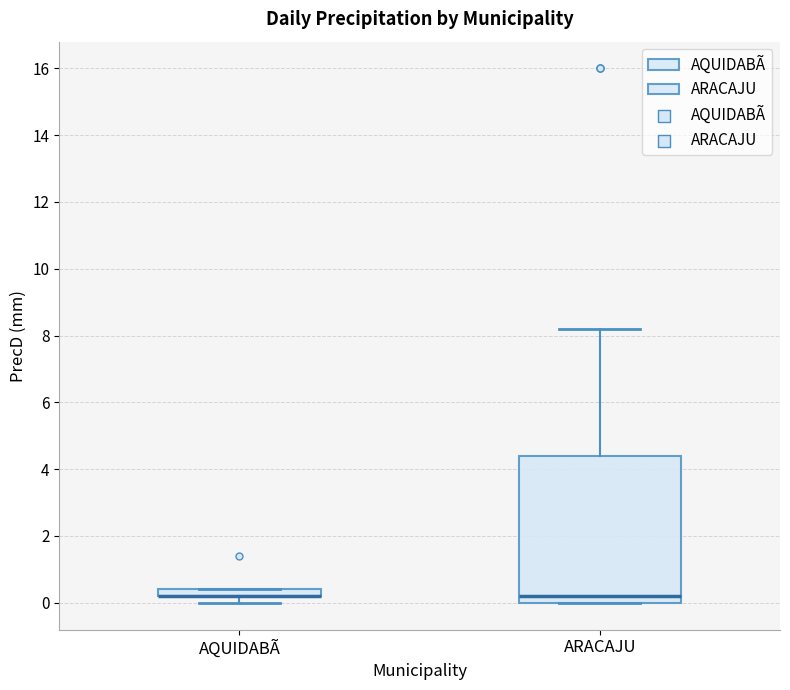

Comparing the boxes themselves (not the whiskers), which one is the tallest?

ARACAJU